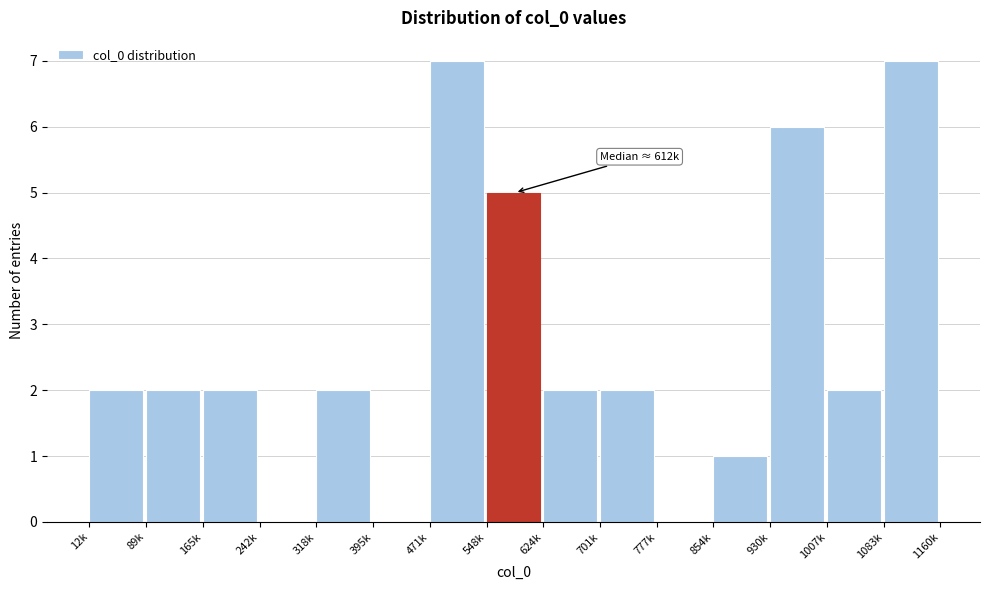

Reading left to right, list all the values displayed in this chart.

12k=2	89k=2	165k=2	242k=0	318k=2	395k=0	471k=7	548k=5	624k=2	701k=2	777k=0	854k=1	930k=6	1007k=2	1083k=7